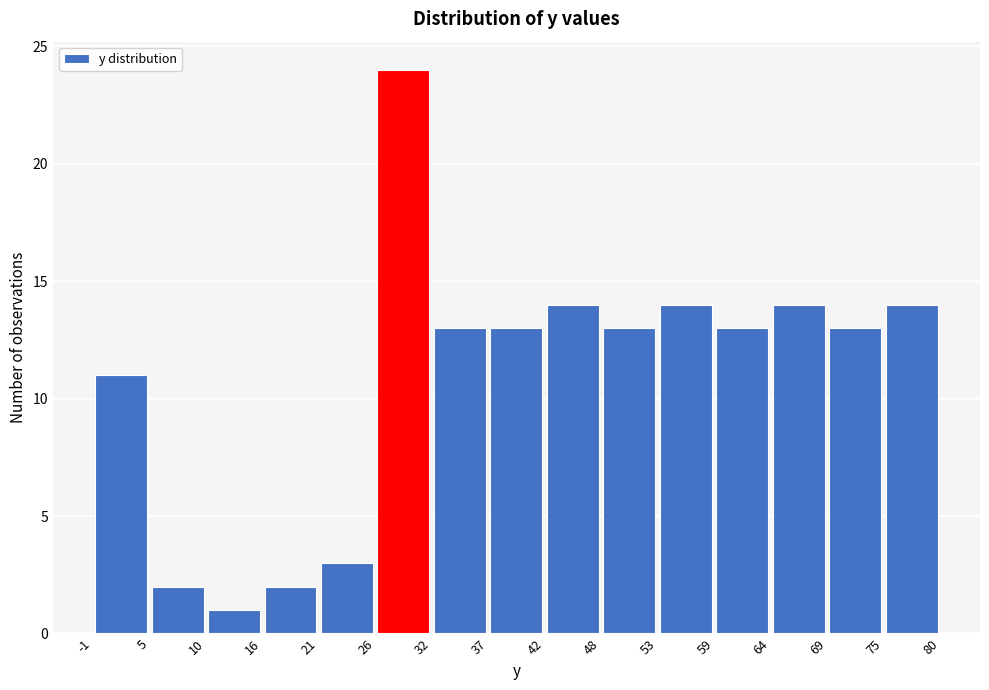

Reading left to right, transcribe this chart: for each bar, give the range it covers on the x-axis and its height. The values are not printed on the chart, so give them approximately, as read against the axis.

-1 to 5: 11
5 to 10: 2
10 to 16: 1
16 to 21: 2
21 to 26: 3
26 to 32: 24
32 to 37: 13
37 to 42: 13
42 to 48: 14
48 to 53: 13
53 to 59: 14
59 to 64: 13
64 to 69: 14
69 to 75: 13
75 to 80: 14